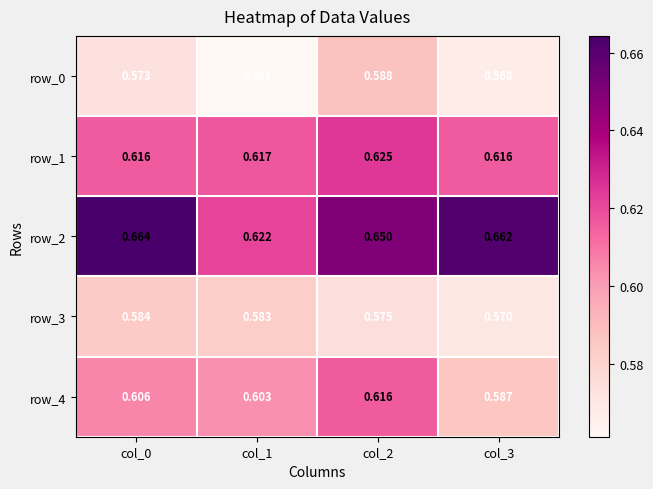

Is the value of row_3 at col_1 greater than the value of row_2 at col_0?

No